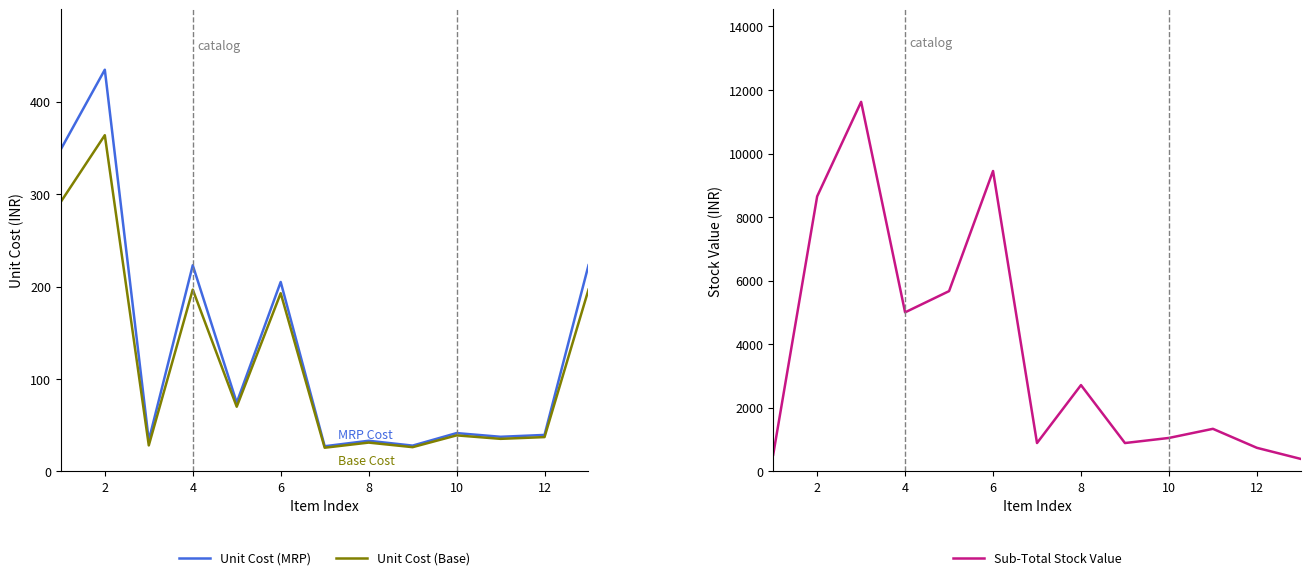

In Unit Cost MRP, how many points are higher than both neighbors (excluding endpoints)?

5